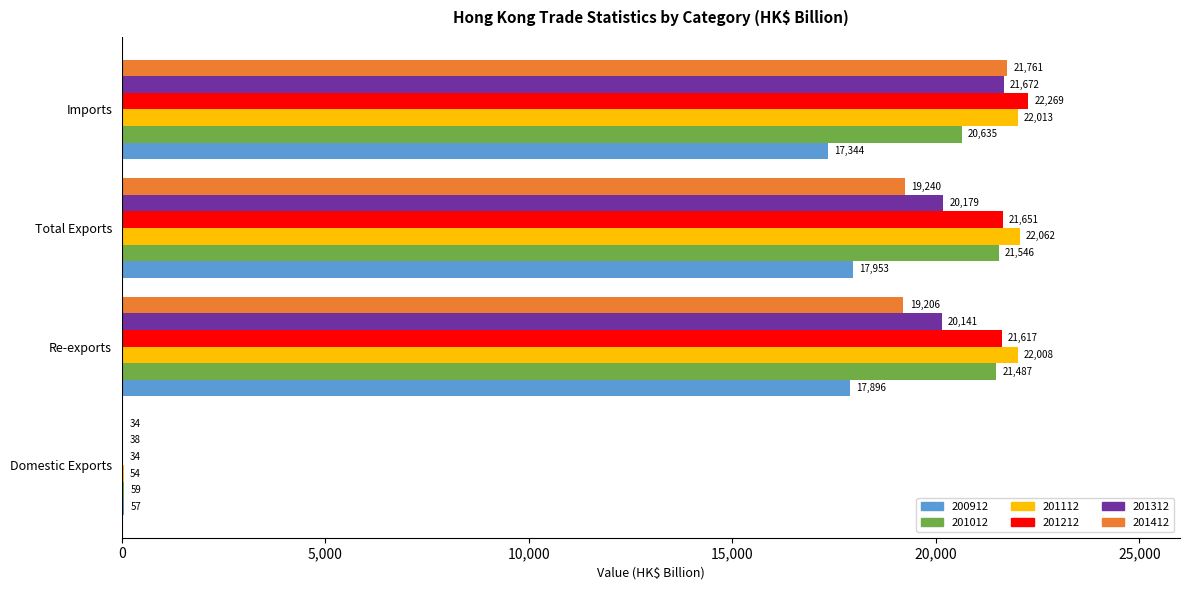

Between Re-exports and Imports, which series saw the biggest shift?

201412